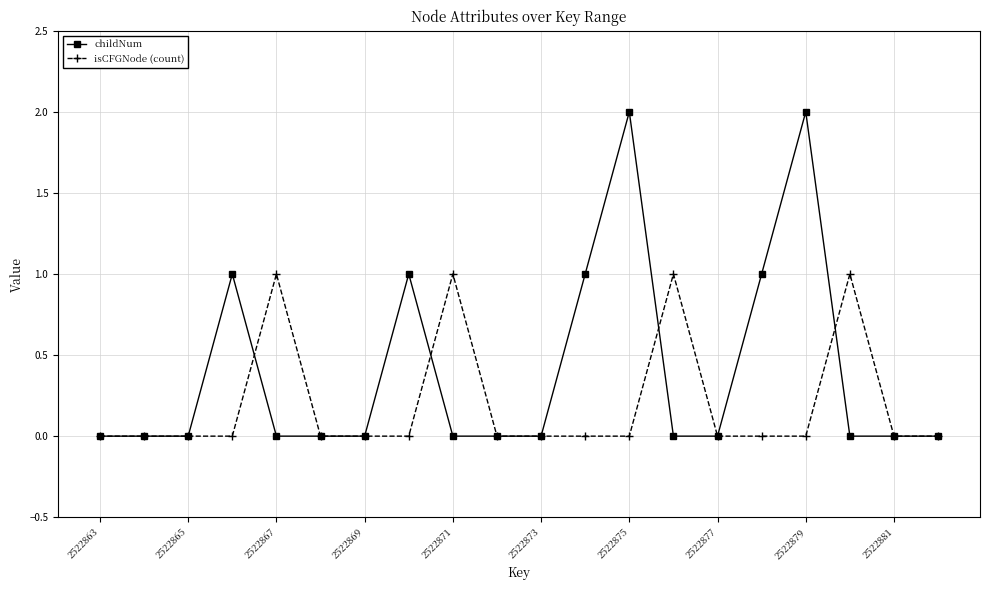

Which series has the largest total across all categories?

childNum